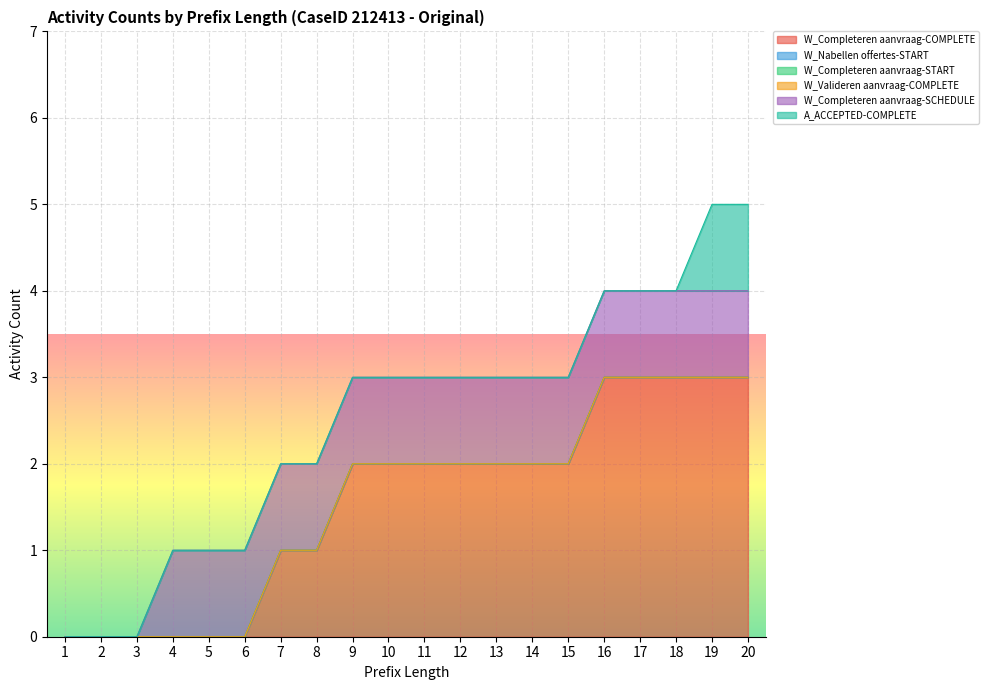

True or false: A_ACCEPTED-COMPLETE has more than 2 points higher than both neighbors.

False